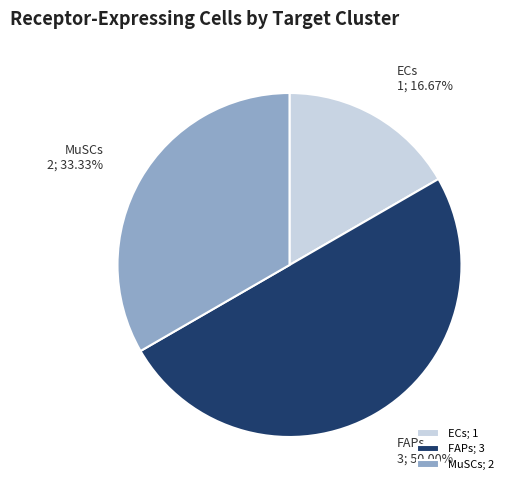

Count the number of slices in the pie.

3